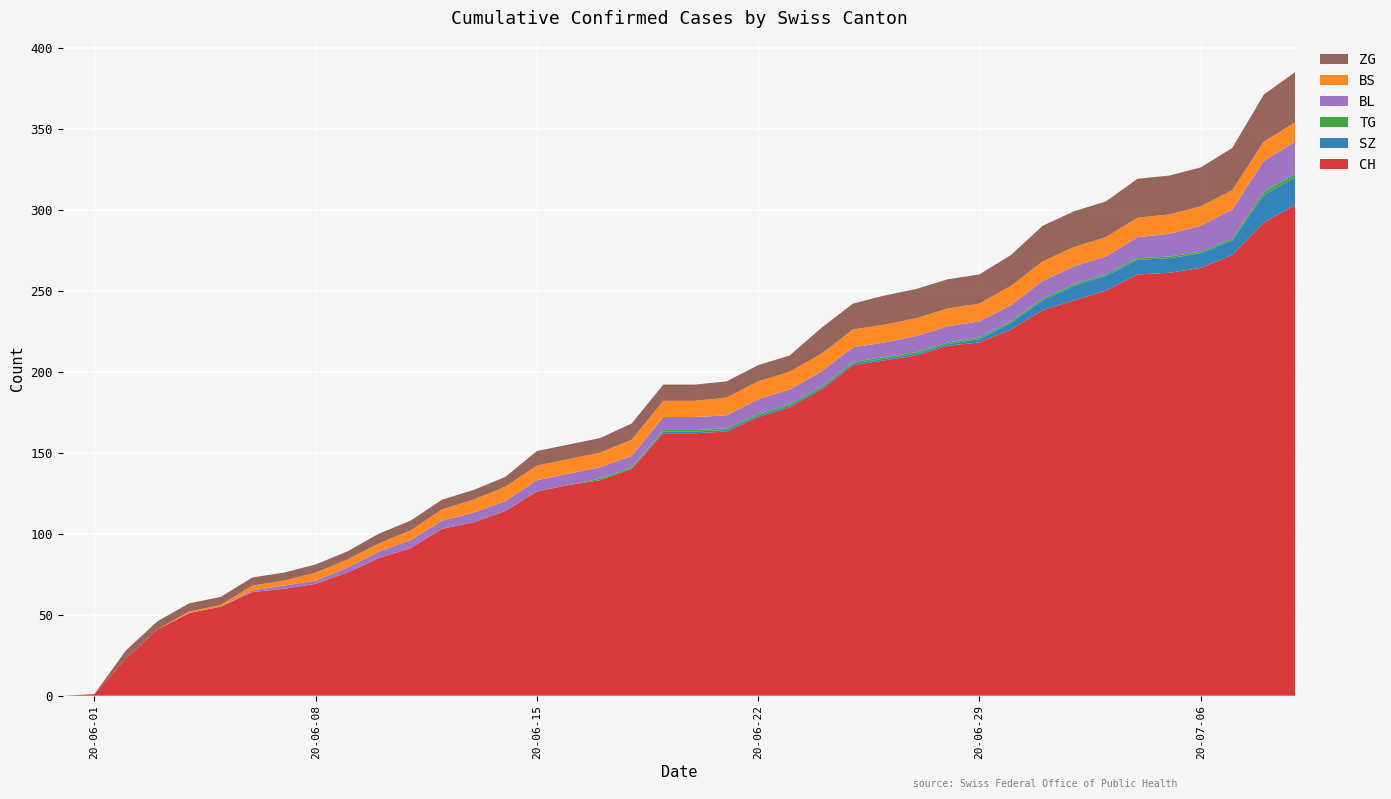

Reading left to right, extract all data points from this chart.

CH: 0=0	1=1	2=23	3=41	4=51	5=55	6=64	7=66	8=69	9=76	10=85	11=91	12=103	13=107	14=114	15=126	16=130	17=133	18=140	19=162	20=162	21=163	22=172	23=178	24=189	25=204	26=207	27=210	28=216	29=218	30=226	31=238	32=244	33=250	34=260	35=261	36=264	37=272	38=292	39=303
SZ: 0=0	1=0	2=0	3=0	4=0	5=0	6=0	7=0	8=0	9=0	10=0	11=0	12=0	13=0	14=0	15=0	16=0	17=0	18=0	19=1	20=1	21=1	22=1	23=1	24=1	25=1	26=1	27=1	28=1	29=2	30=4	31=6	32=9	33=9	34=9	35=9	36=9	37=9	38=17	39=17
TG: 0=0	1=0	2=0	3=0	4=0	5=0	6=0	7=0	8=0	9=0	10=0	11=0	12=0	13=0	14=0	15=0	16=0	17=1	18=1	19=1	20=1	21=1	22=1	23=1	24=1	25=1	26=1	27=1	28=1	29=1	30=1	31=1	32=1	33=1	34=1	35=1	36=1	37=1	38=2	39=2
BL: 0=0	1=0	2=0	3=0	4=0	5=0	6=1	7=2	8=2	9=3	10=4	11=5	12=5	13=6	14=6	15=7	16=7	17=7	18=7	19=8	20=8	21=8	22=9	23=9	24=9	25=9	26=9	27=10	28=10	29=10	30=10	31=11	32=11	33=11	34=13	35=14	36=16	37=18	38=19	39=20
BS: 0=0	1=0	2=0	3=0	4=1	5=1	6=3	7=3	8=5	9=5	10=5	11=6	12=7	13=8	14=9	15=9	16=9	17=9	18=10	19=10	20=10	21=11	22=11	23=11	24=11	25=11	26=11	27=11	28=11	29=11	30=12	31=12	32=12	33=12	34=12	35=12	36=12	37=12	38=12	39=12
ZG: 0=0	1=0	2=5	3=5	4=5	5=5	6=5	7=5	8=5	9=5	10=6	11=6	12=6	13=6	14=6	15=9	16=9	17=9	18=10	19=10	20=10	21=10	22=10	23=10	24=16	25=16	26=18	27=18	28=18	29=18	30=19	31=22	32=22	33=22	34=24	35=24	36=24	37=26	38=29	39=31